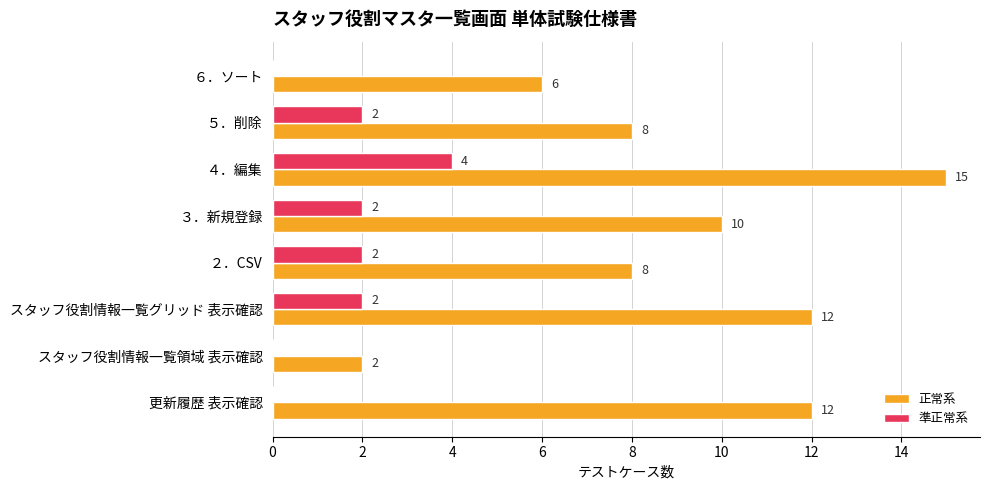

How many 正常系 values are between 8 and 12?

5